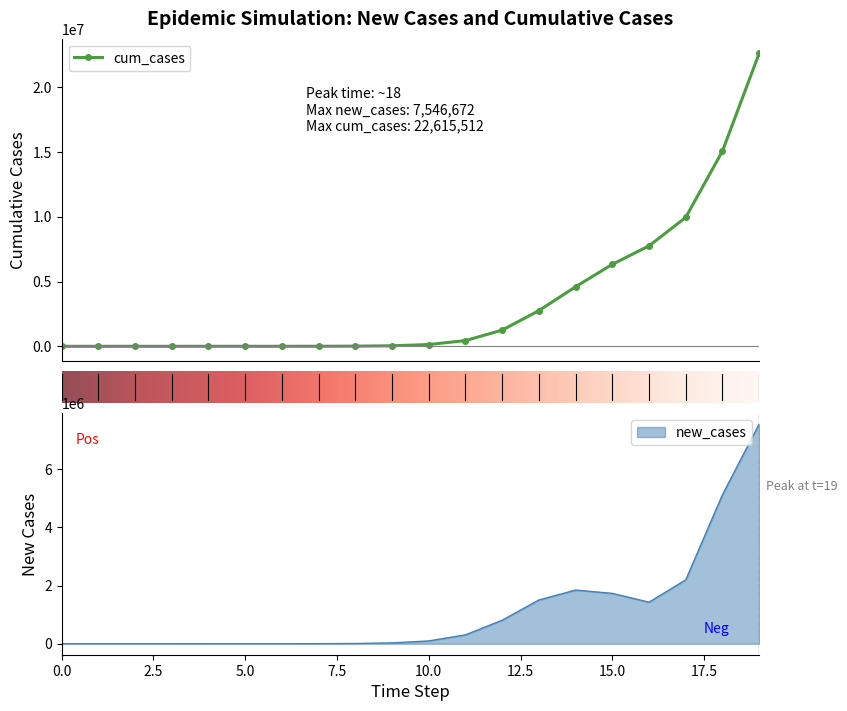

What are all the series names shown in the legend?

new_cases, cum_cases